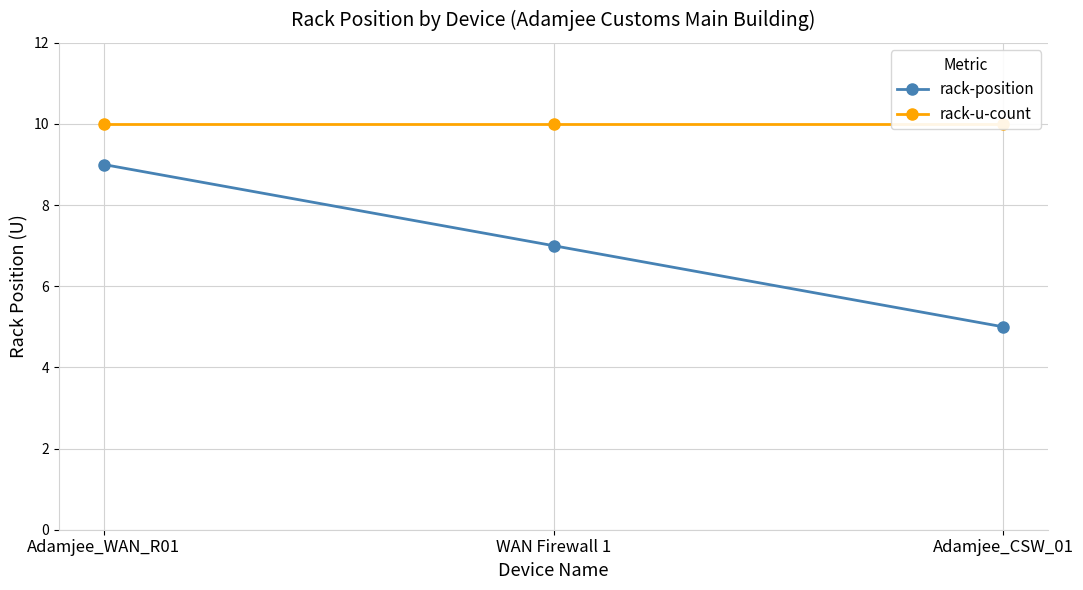

The rack-position series shows 2 at WAN Firewall 1. True or false?

False